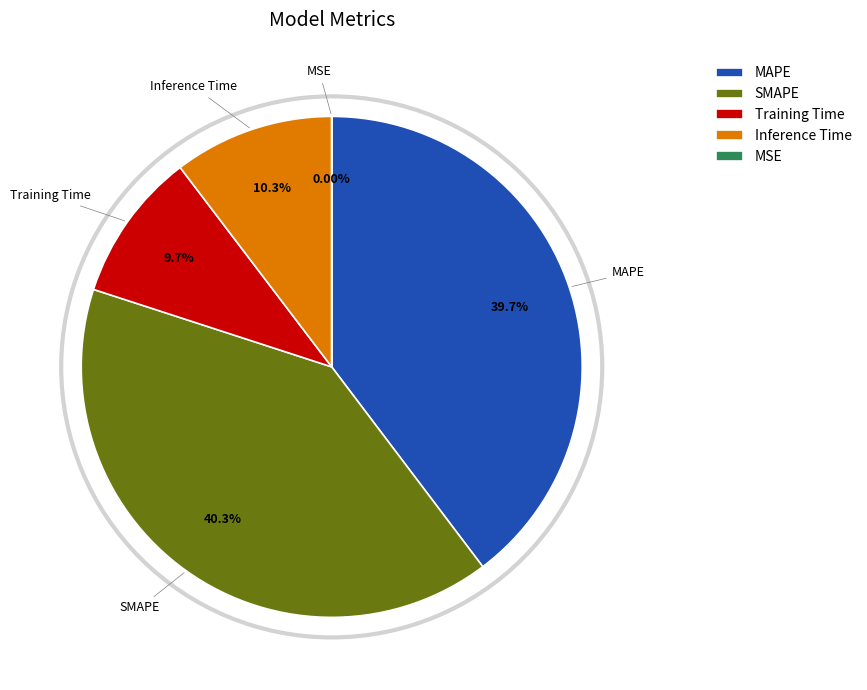

Does any single category account for the majority?

No